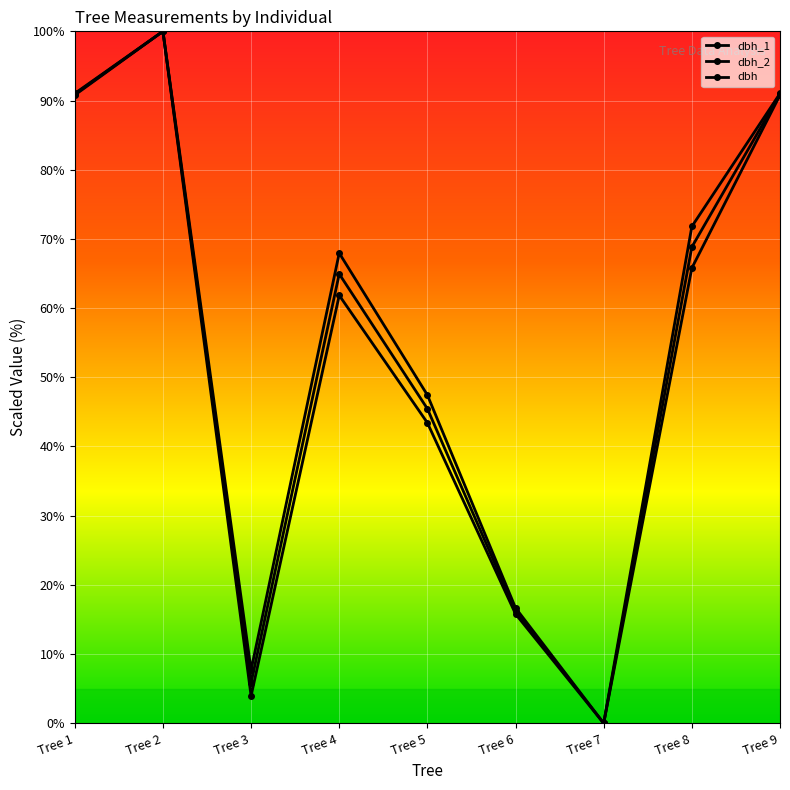

List the series in order of their overall mean, lowest first.

dbh_2, dbh, dbh_1